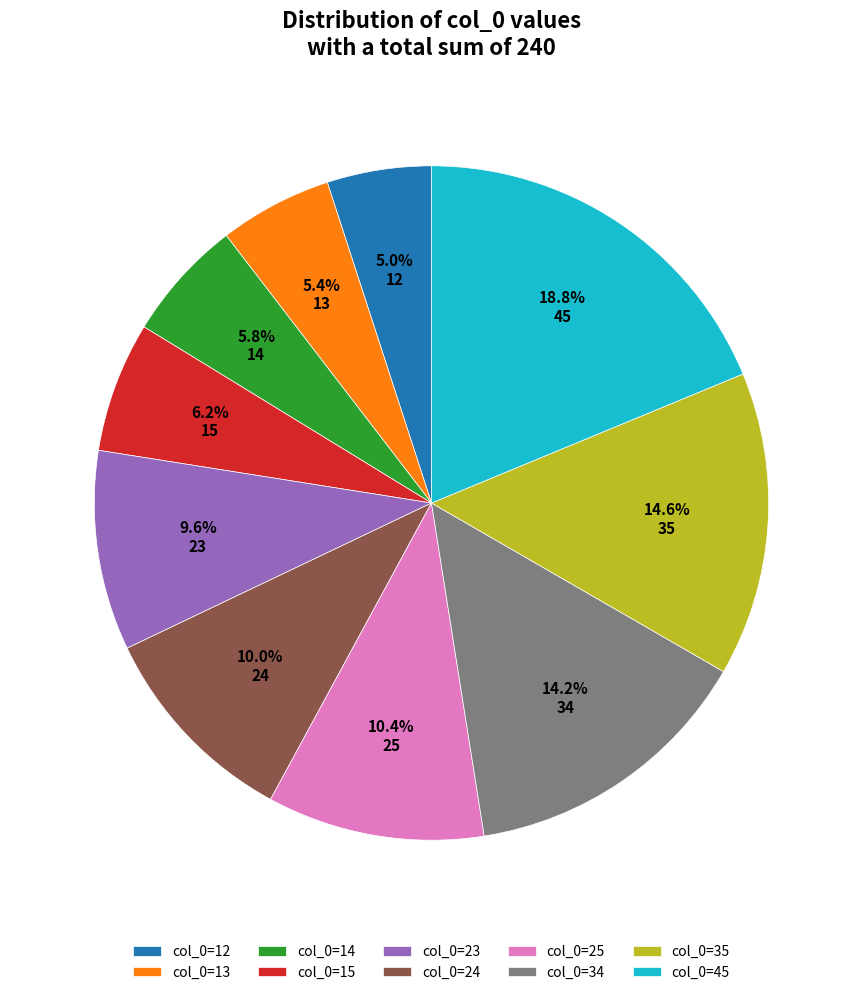

Do col_0=24 and col_0=45 together represent more than half of the pie?

No